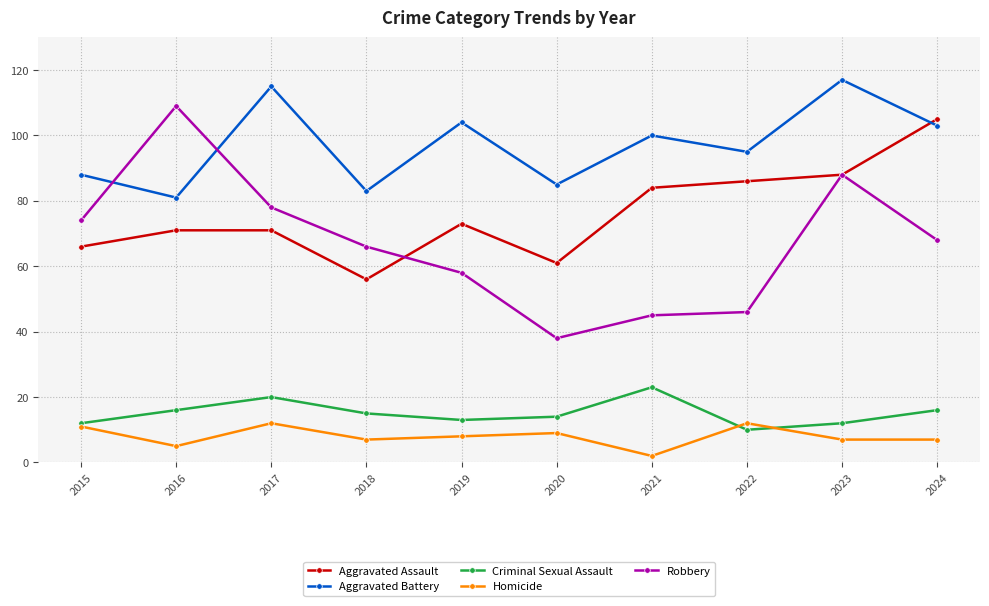

What is the sum of all Homicide values?

80